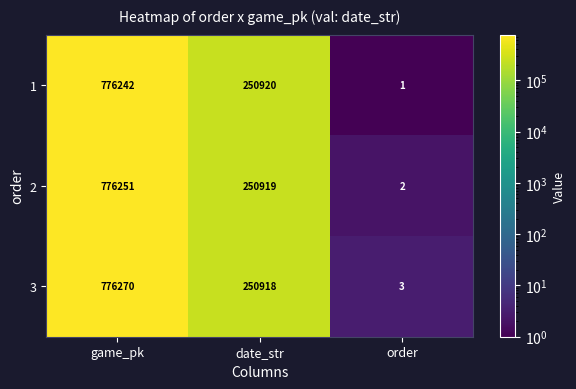

At which category does the chart reach its peak across all series?

game_pk